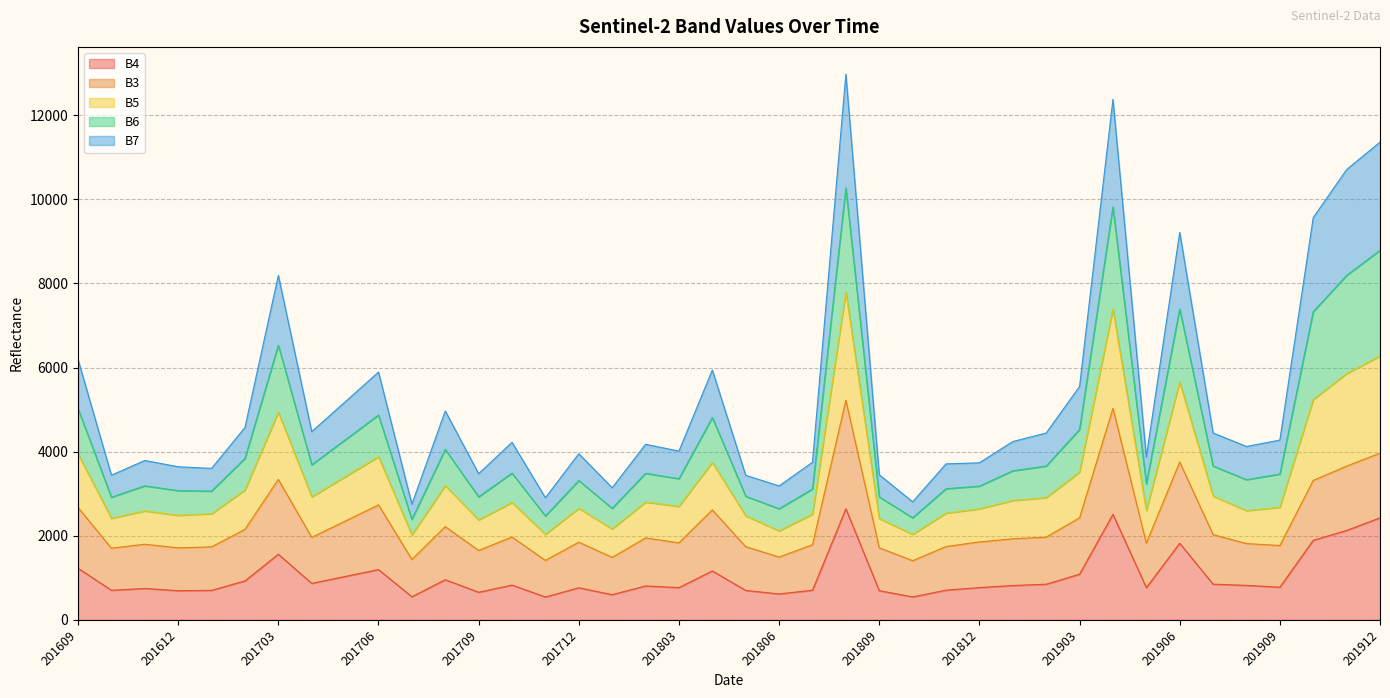

What is the difference between the second highest and minimum values in the B5 series?

9627